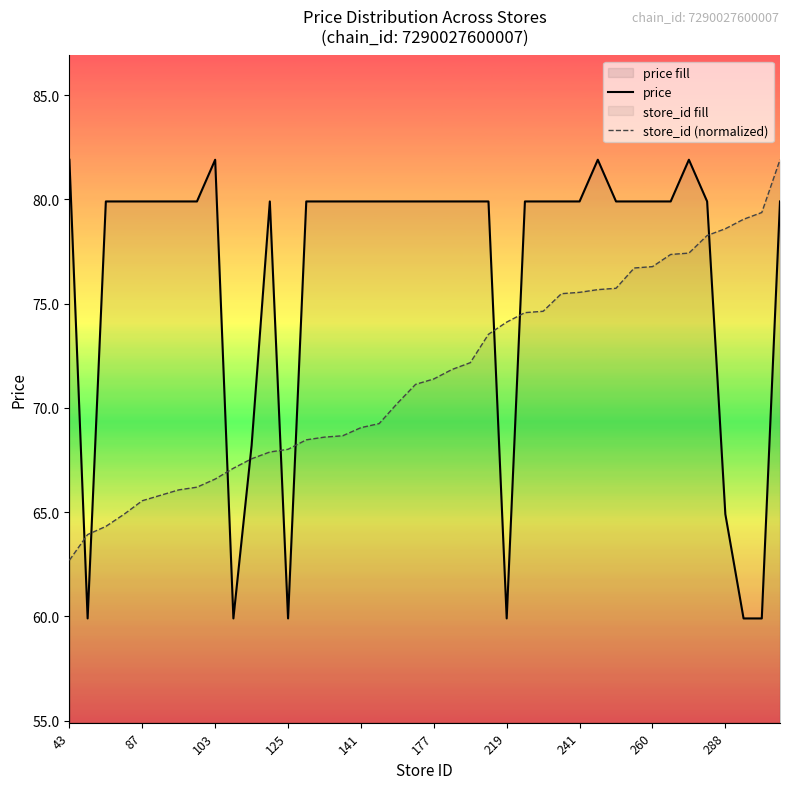

What is the difference between the maximum and minimum values in the store_id (normalized) series?

19.2